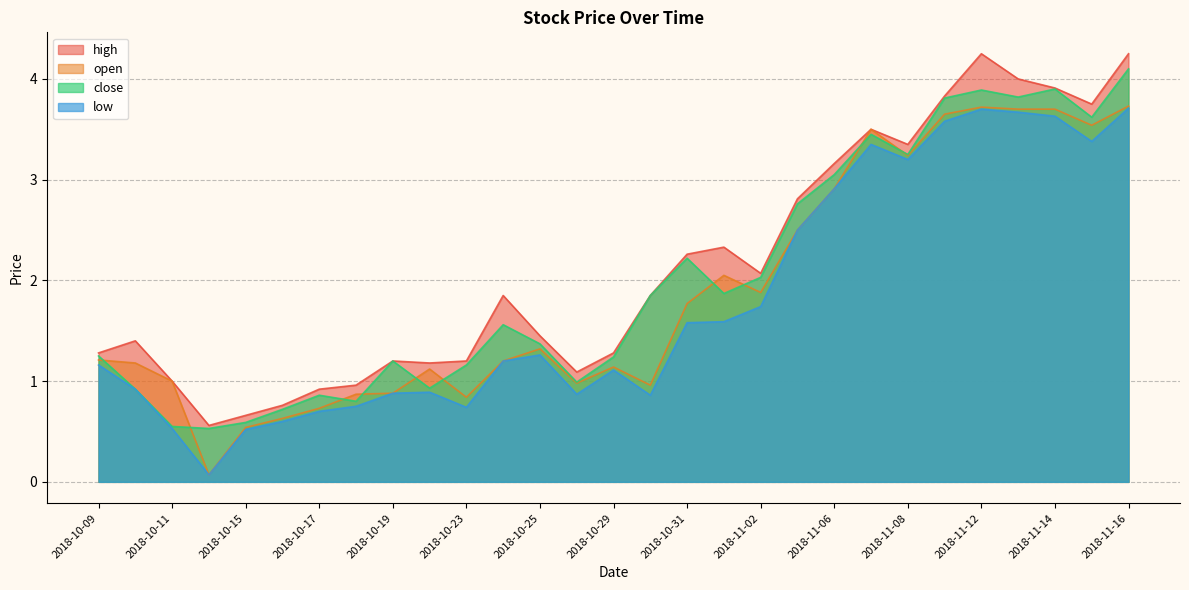

List the series in order of their overall mean, highest first.

high, close, open, low